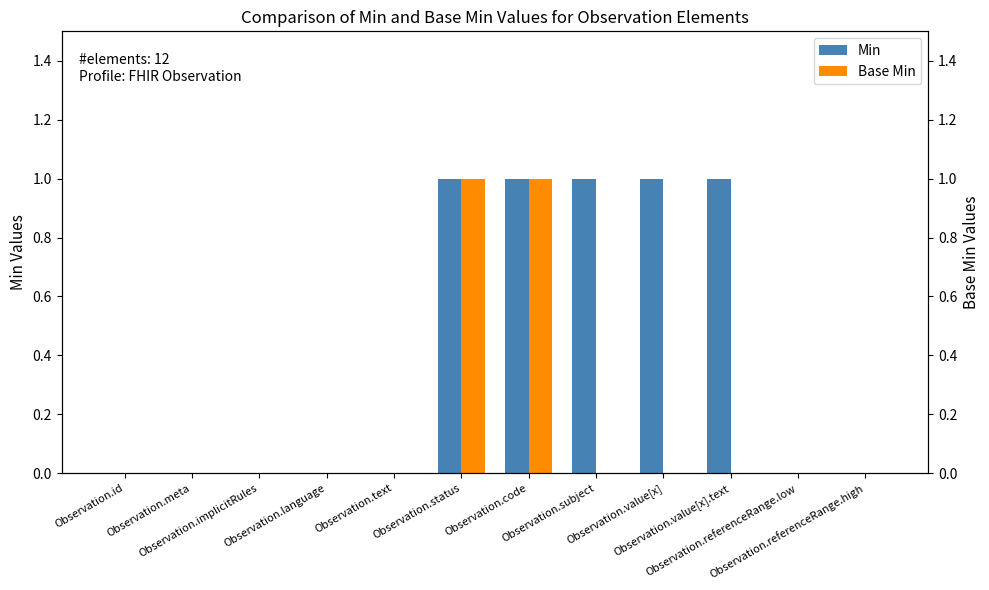

What position from the right is Observation.value[x].text?

3